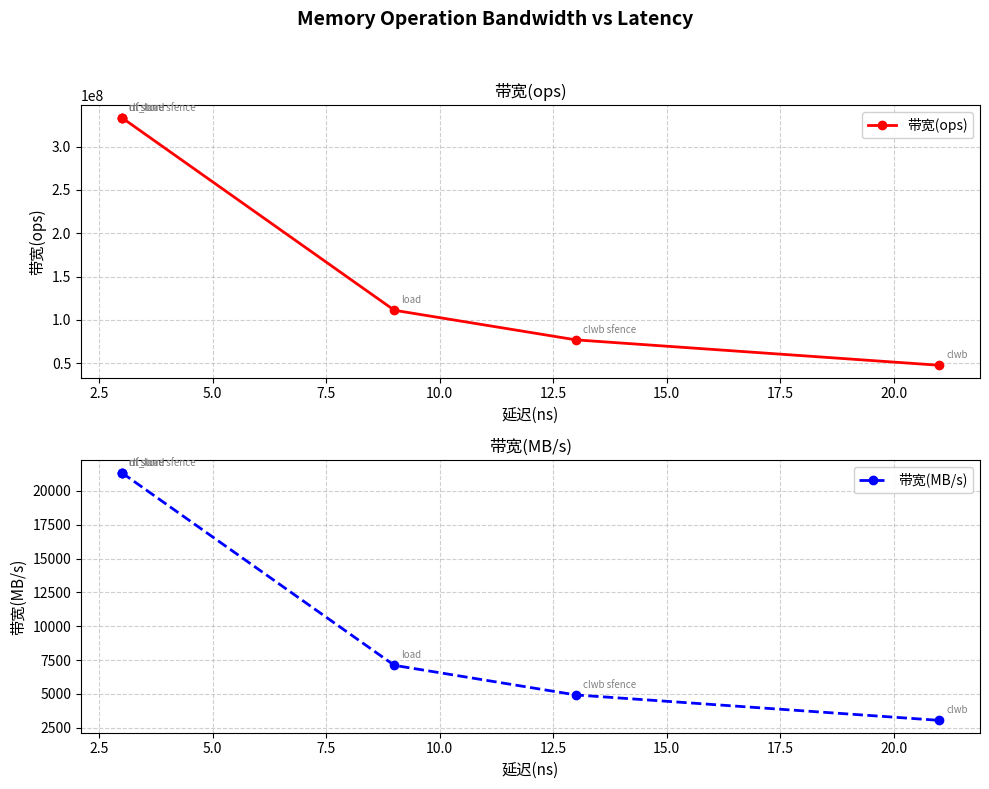

Reading left to right, extract all data points from this chart.

带宽(ops): 333333333	333333333	333333333	111111111	76923076	47619047
带宽(MB/s): 21333	21333	21333	7111	4923	3047